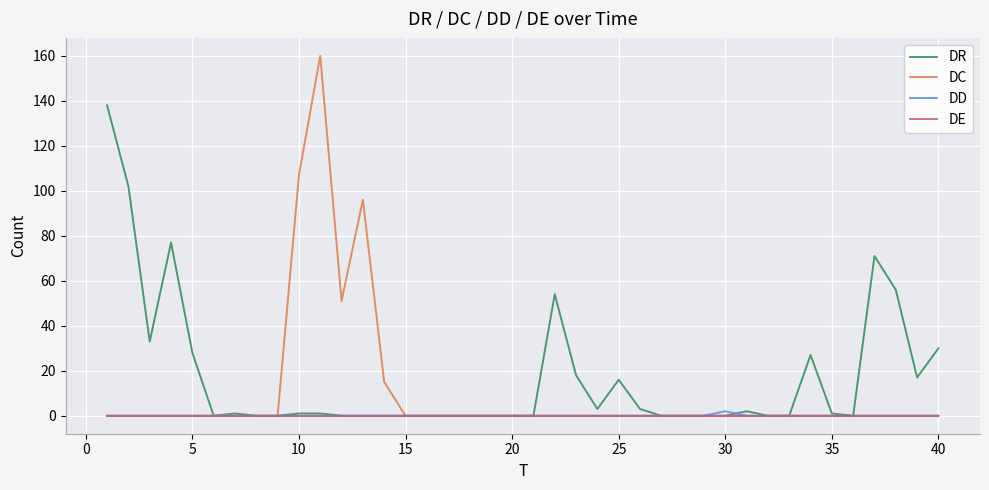

List the series in order of their peak value, lowest first.

DE, DD, DR, DC